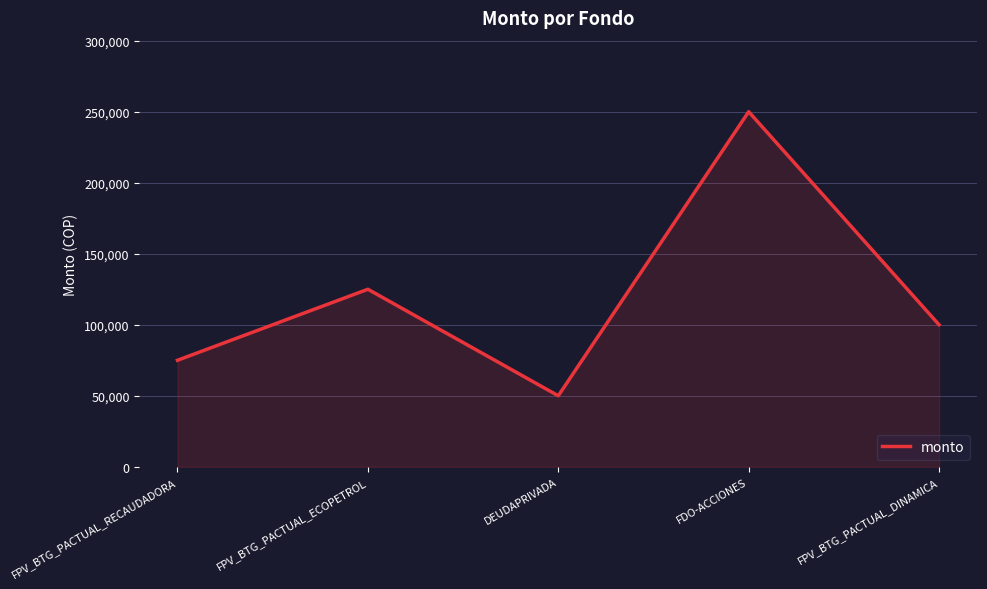

Is it true that the value at FPV_BTG_PACTUAL_ECOPETROL is 125000?

True